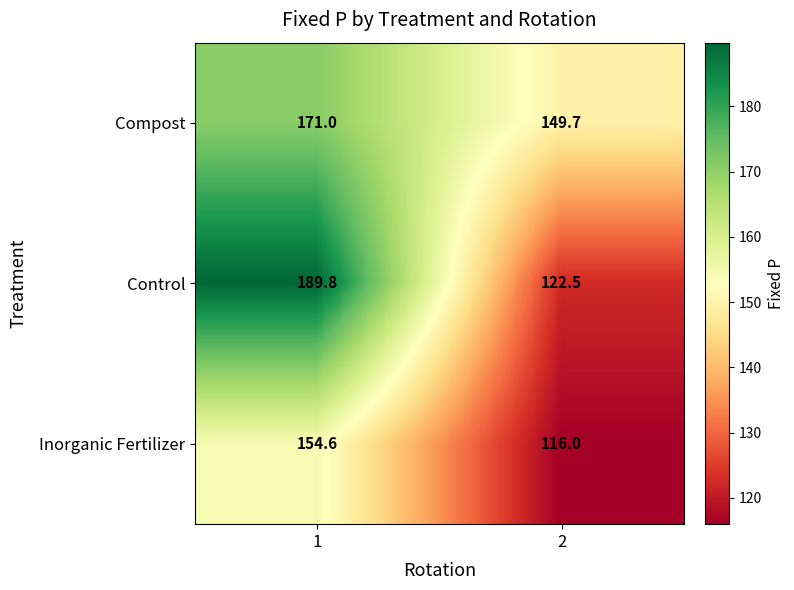

Reading left to right, list all the values displayed in this chart.

Compost: 1=171.0	2=149.7
Control: 1=189.8	2=122.5
Inorganic Fertilizer: 1=154.6	2=116.0